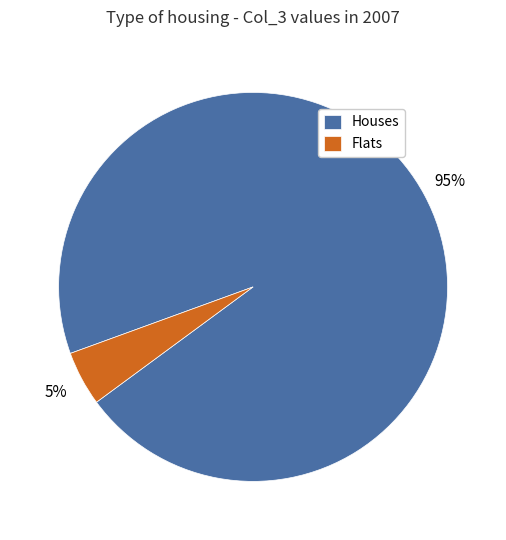

To the nearest percent, what is the average slice percentage?

50%